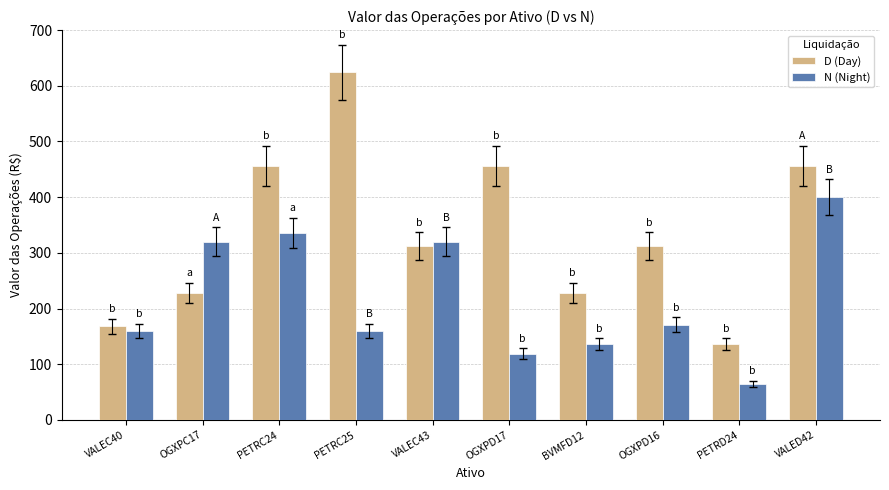

The D (Day) series shows 1079 at PETRC25. True or false?

False